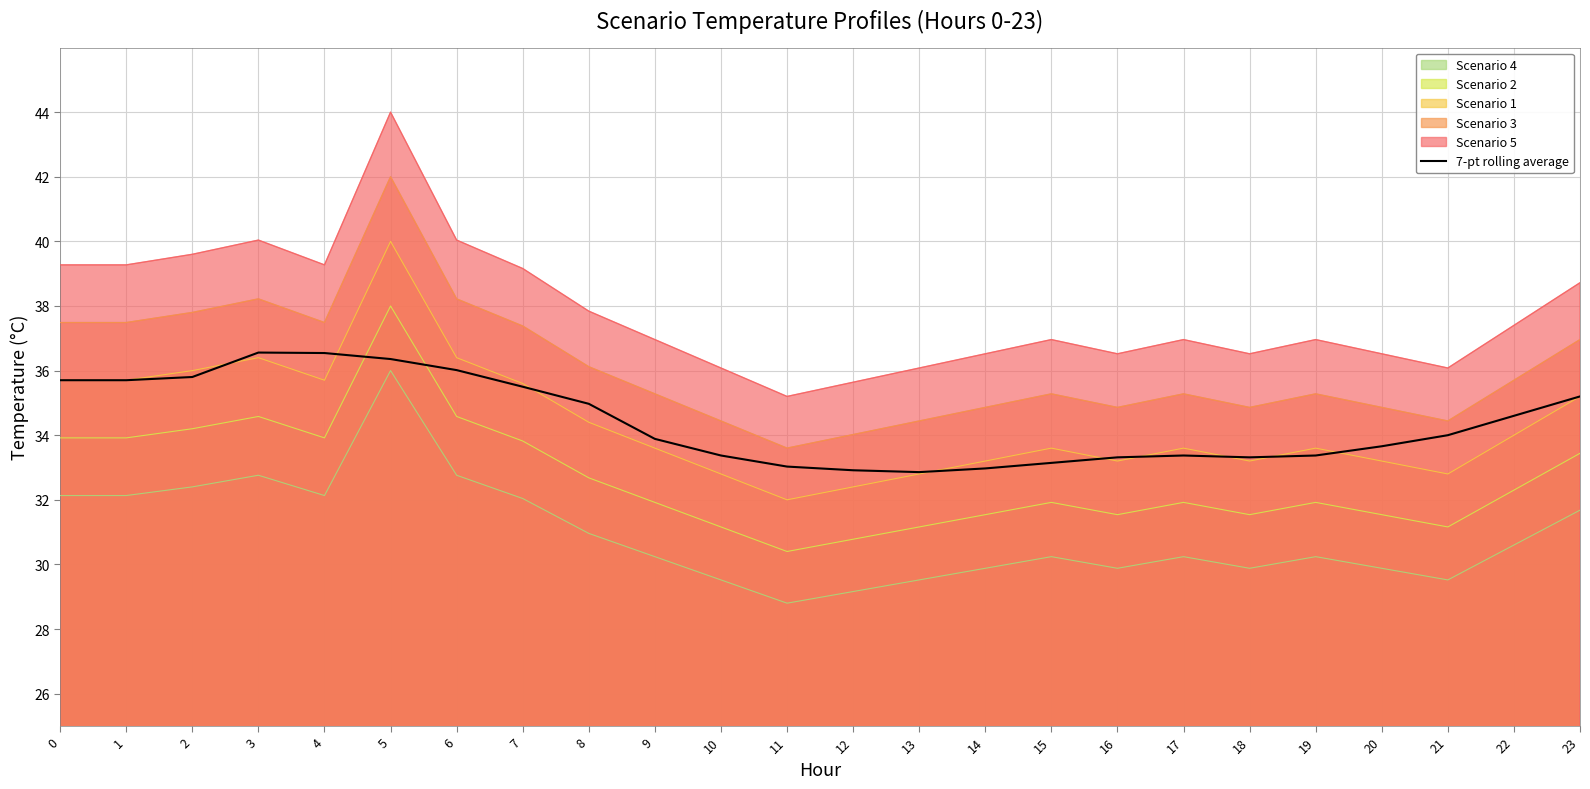

What value does the Scenario 2 series have at 0?

33.9